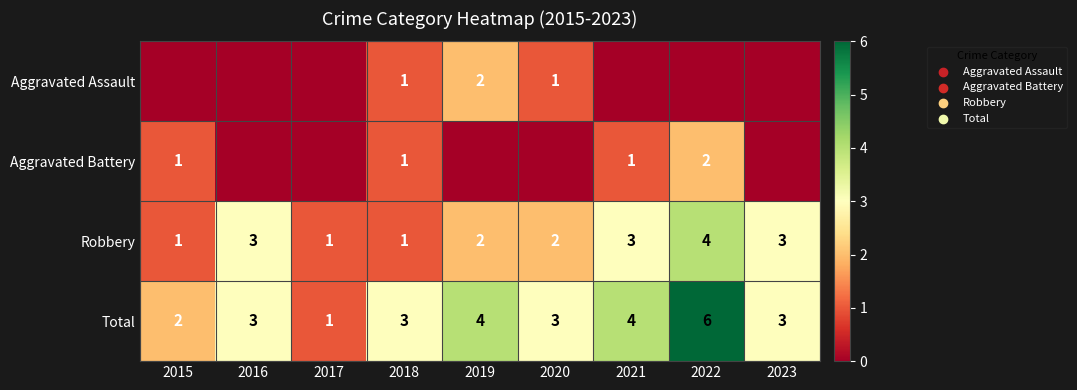

True or false: Robbery has a value of 4 at 2021.

False